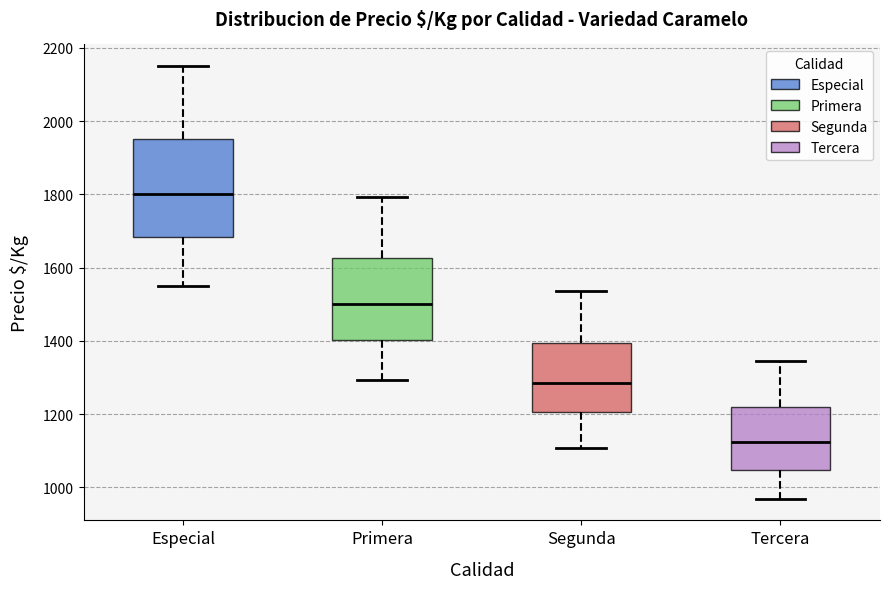

Which box is the tallest, from its lower edge to its upper edge?

Especial